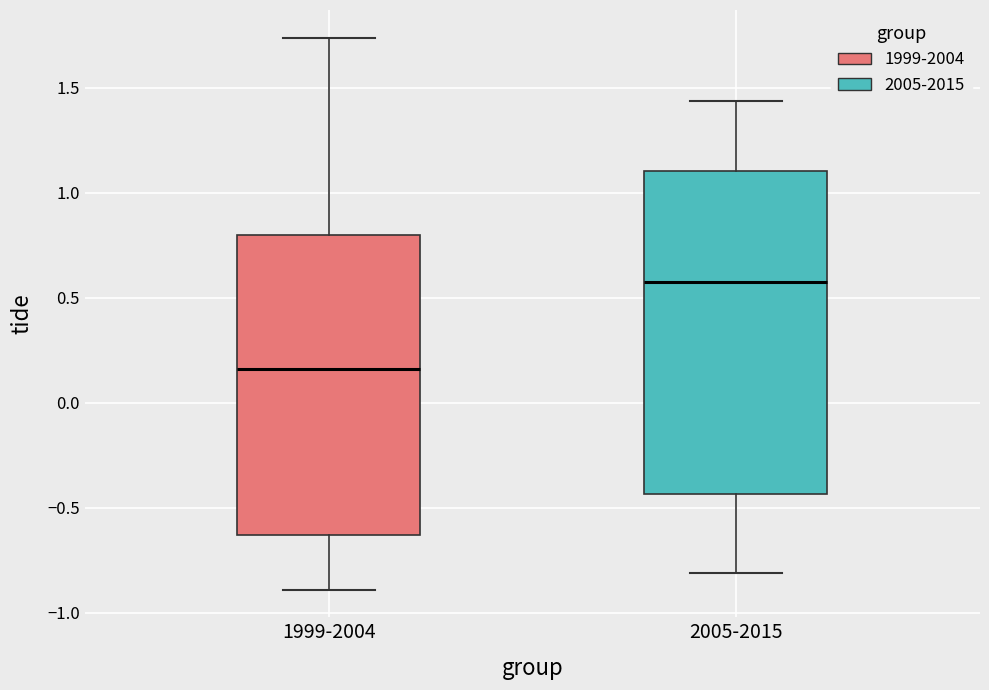

Reading left to right, transcribe this box plot: for each box, give where its median line is, the range the box spans, and where its two whiskers end, as read against the y-axis. The values are not printed on the chart, so give them approximately, as read against the axis.

1999-2004: median 0.15, box -0.65 to 0.80, whiskers -0.90 to 1.75
2005-2015: median 0.60, box -0.45 to 1.10, whiskers -0.80 to 1.45